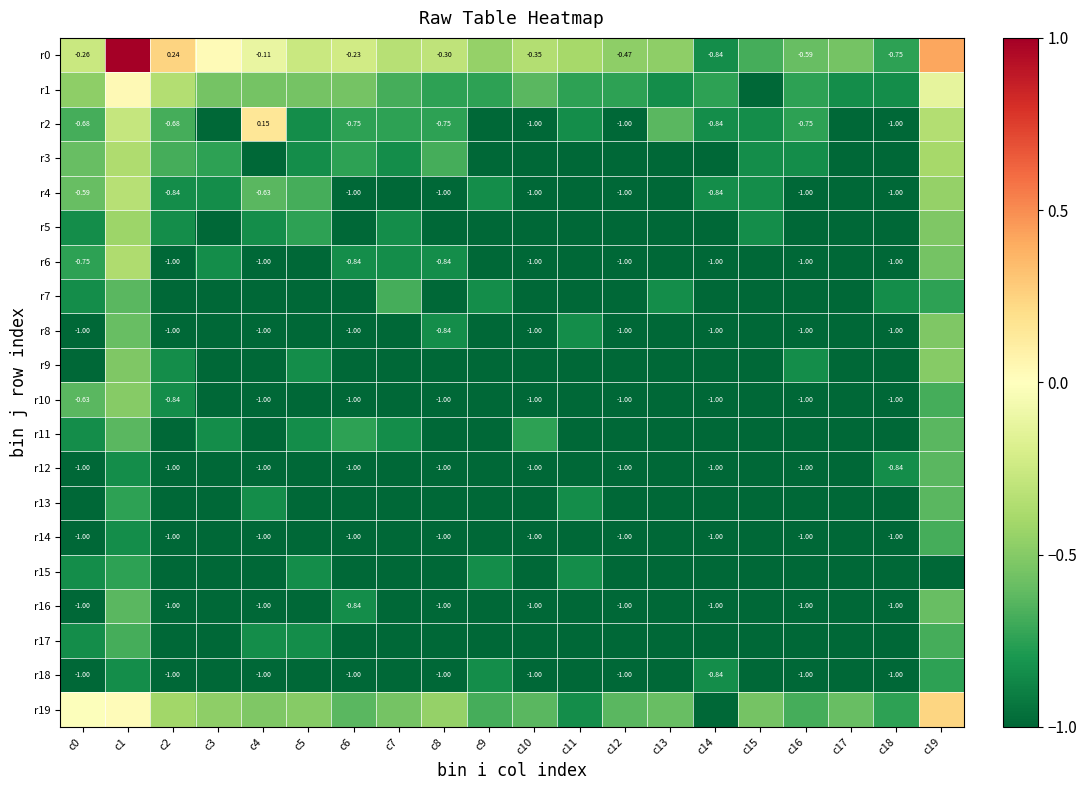

Which series has the largest range (max minus min)?

r0